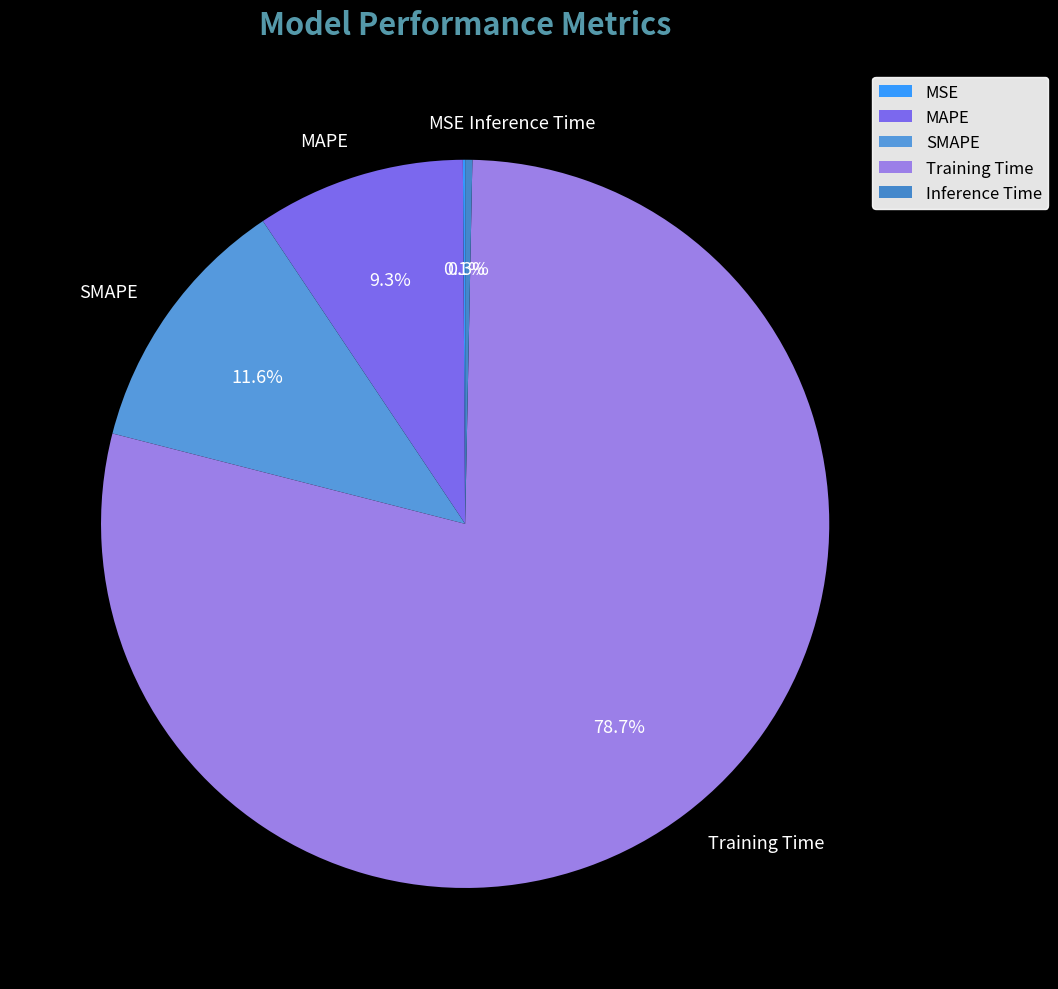

Combined, do Inference Time and SMAPE account for over 50%?

No